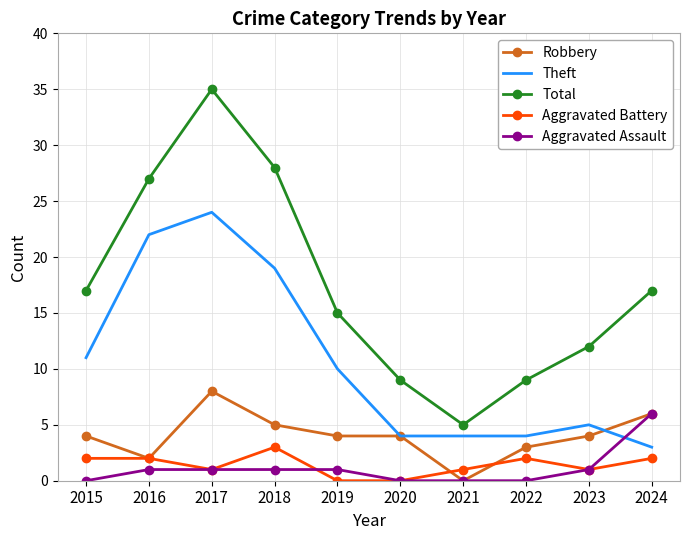

True or false: Aggravated Battery and Theft cross at least once.

False